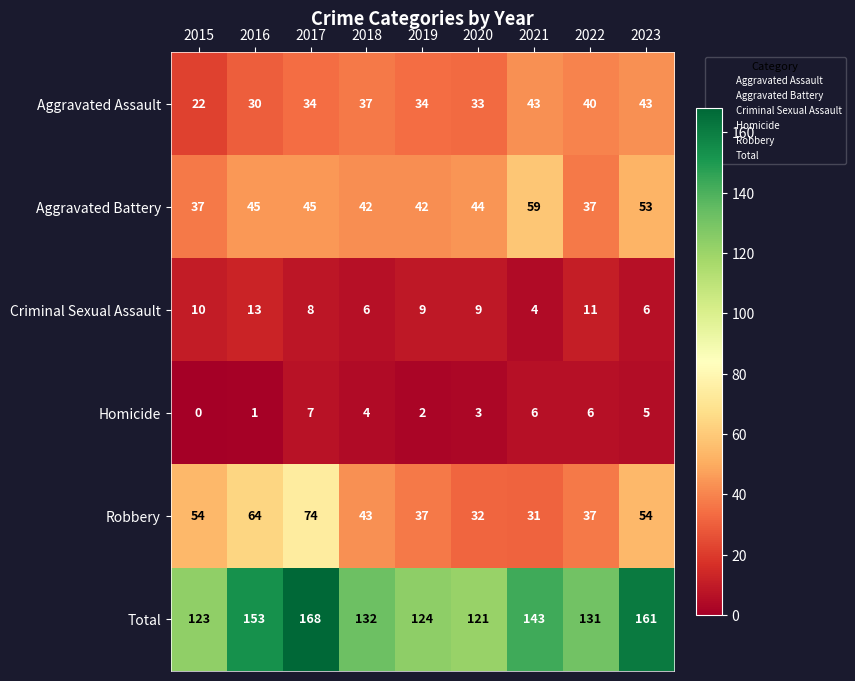

Which series has the largest total across all categories?

Total